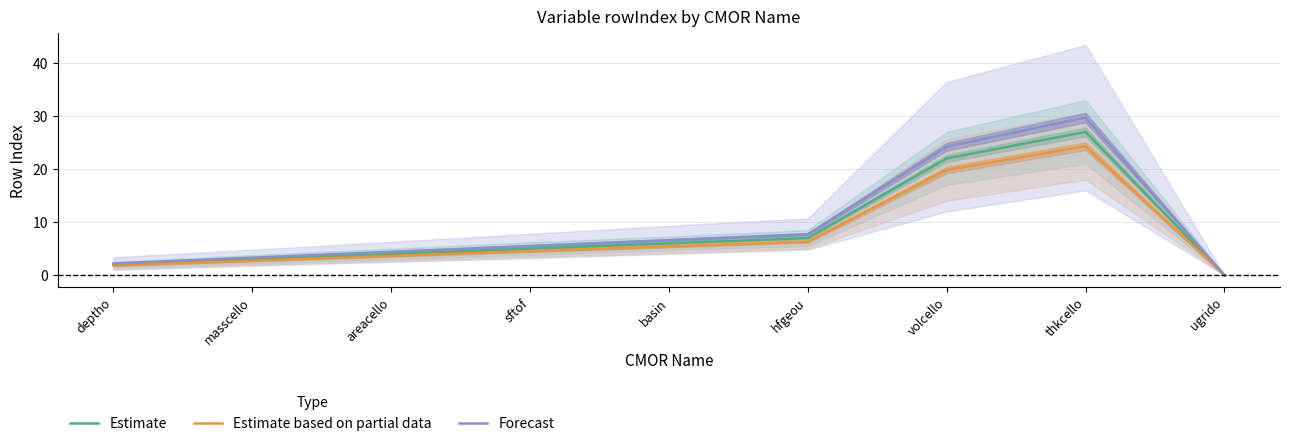

Does the chart display data point markers on the line(s)?

No